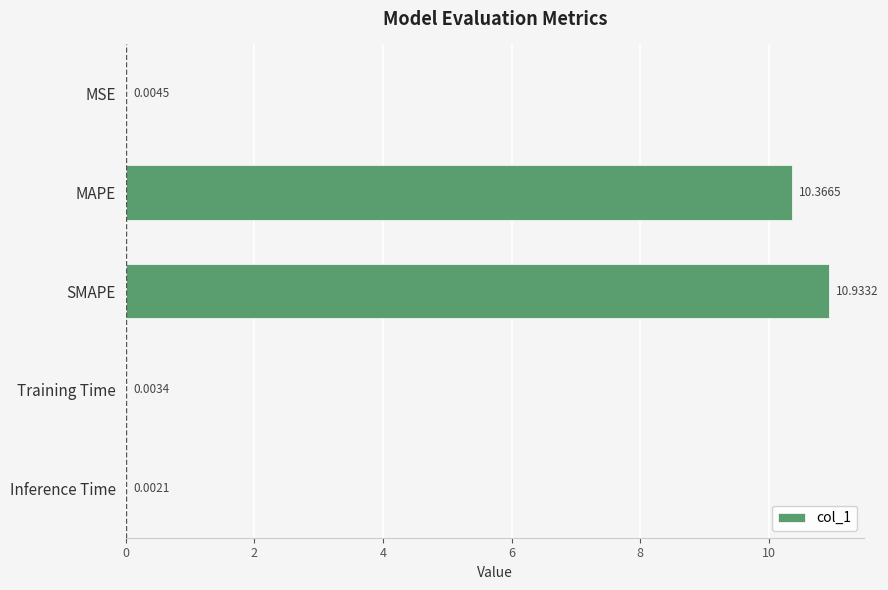

What is the average value?

4.3